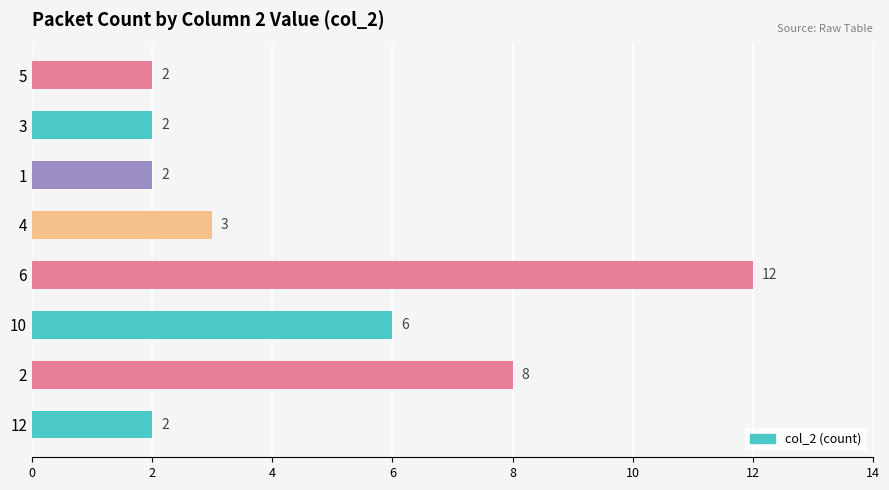

Reading bottom to top, what are all the values shown in this chart?

2	8	6	12	3	2	2	2